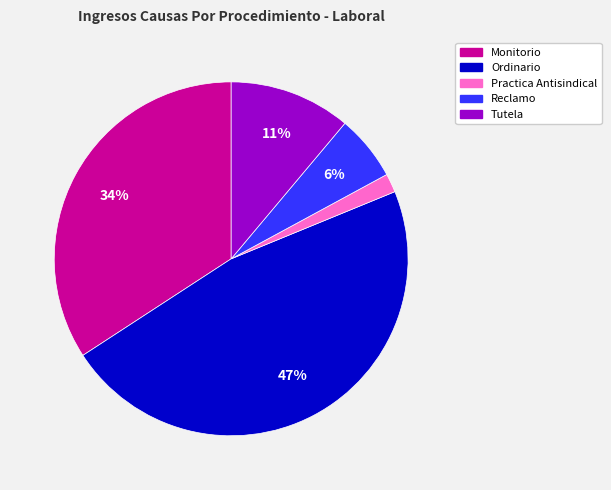

Is the sum of Ordinario and Practica Antisindical greater than half?

No